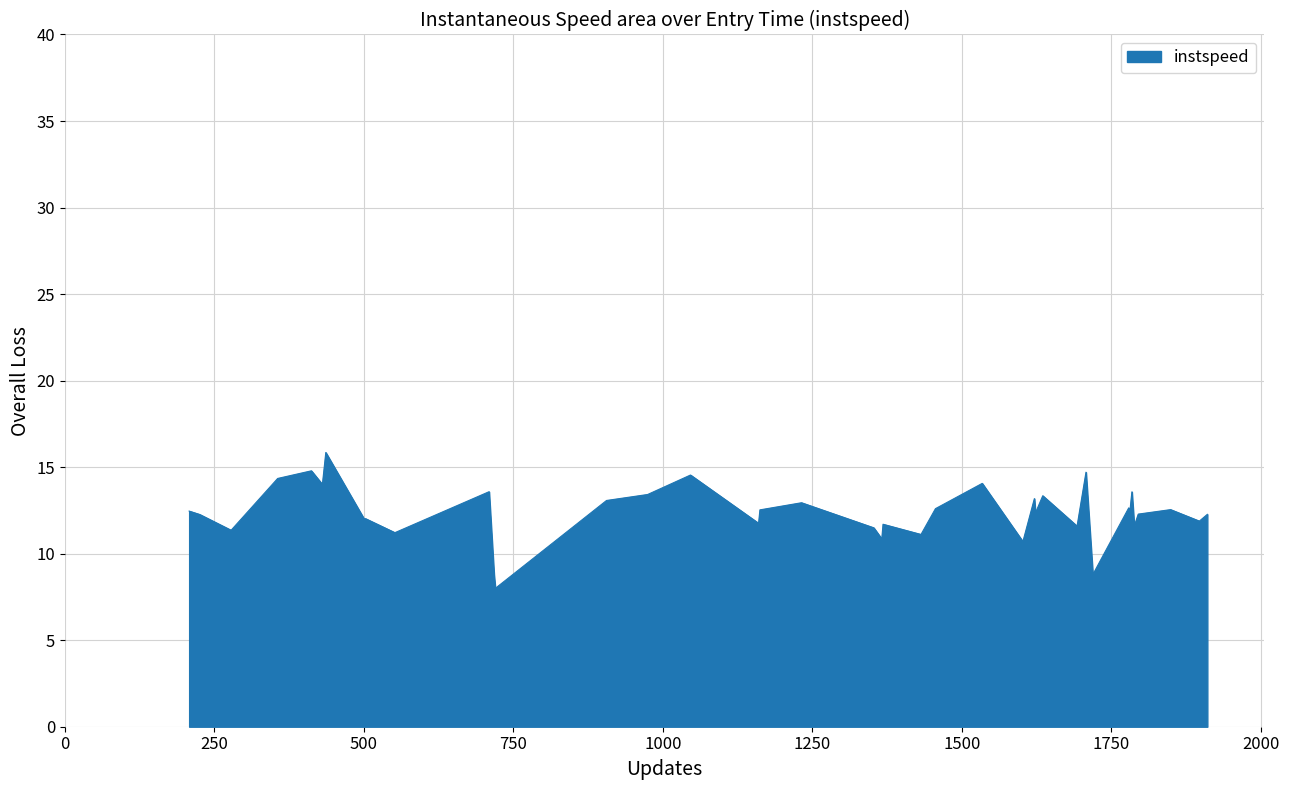

What is the minimum value shown in the chart?

8.0